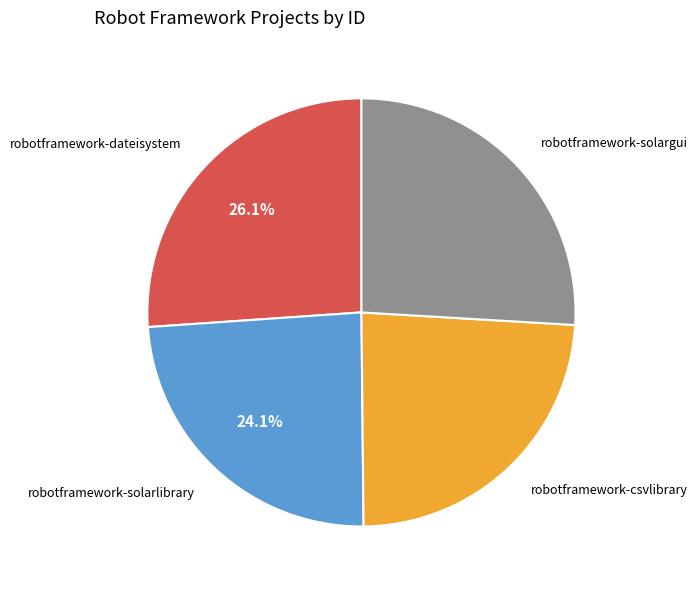

How much of the chart is everything except robotframework-dateisystem?

73.9%